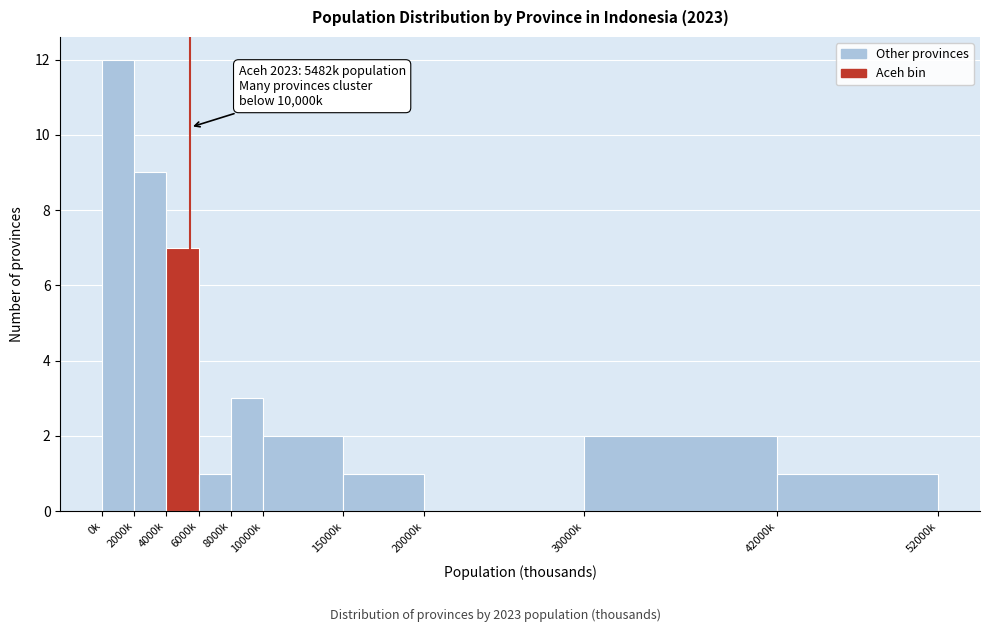

Reading left to right, list all the values displayed in this chart.

0k=12	2000k=9	4000k=7	6000k=1	8000k=3	10000k=2	15000k=1	20000k=0	30000k=2	42000k=1